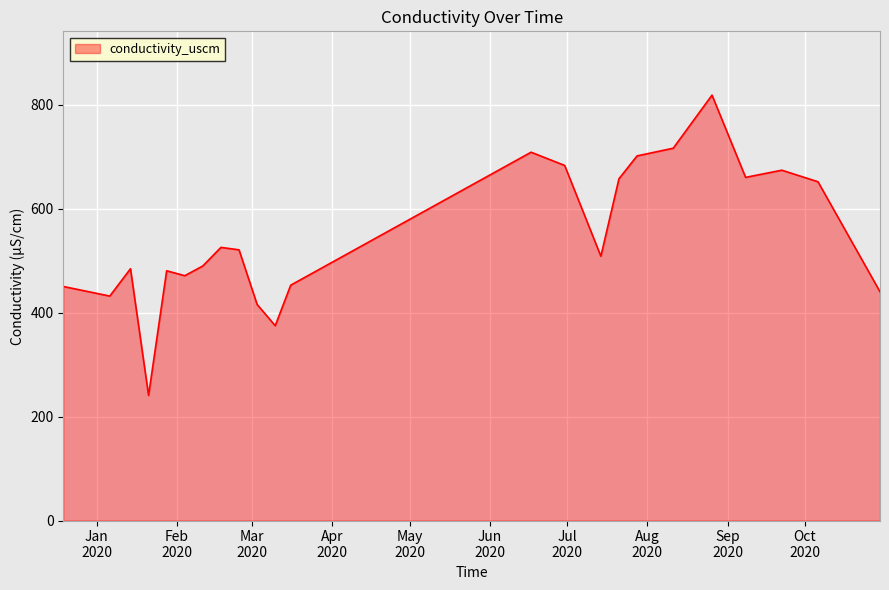

What is the difference between the maximum and minimum values?

577.7